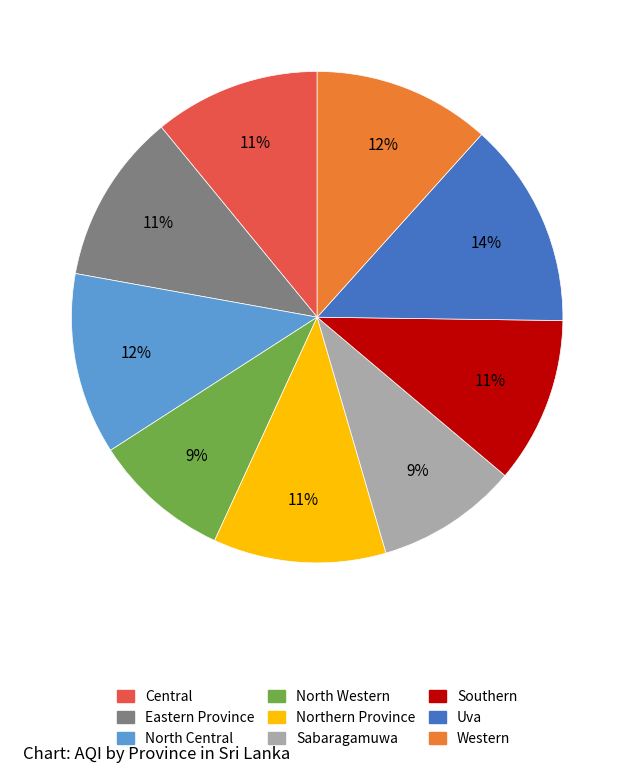

Does Western account for over 50% of the chart?

No